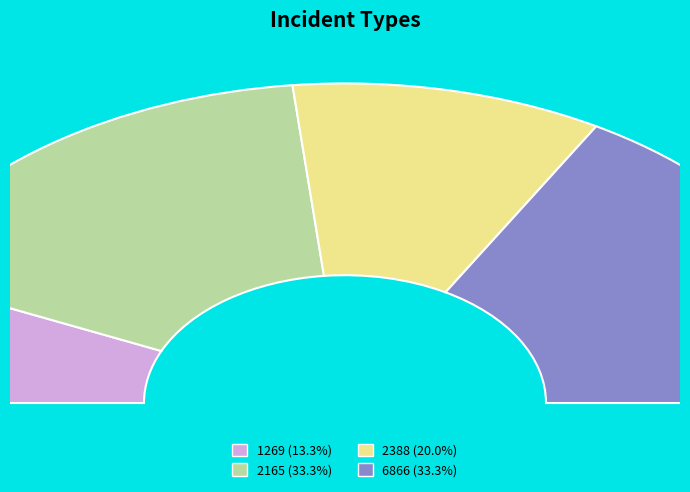

To the nearest percent, what is the combined percentage of 2165 and 1269?

47%